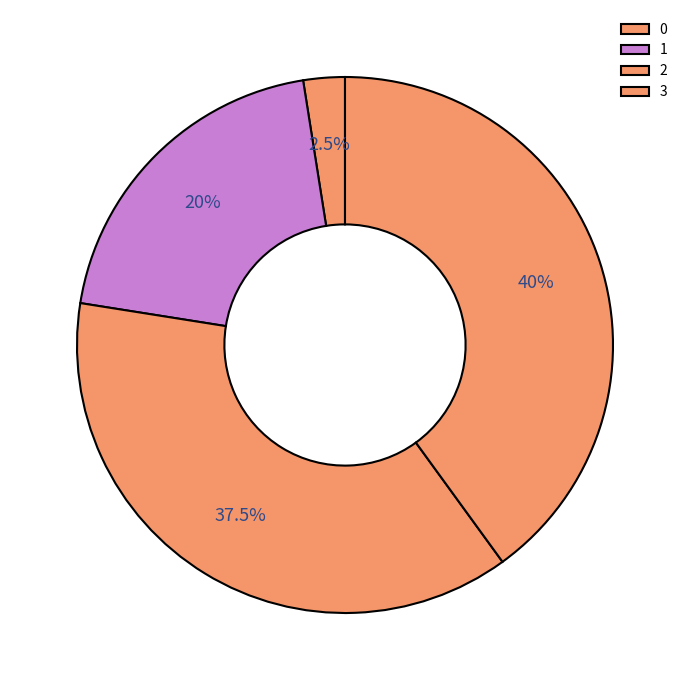

What portion of the pie excludes 3?

60.0%